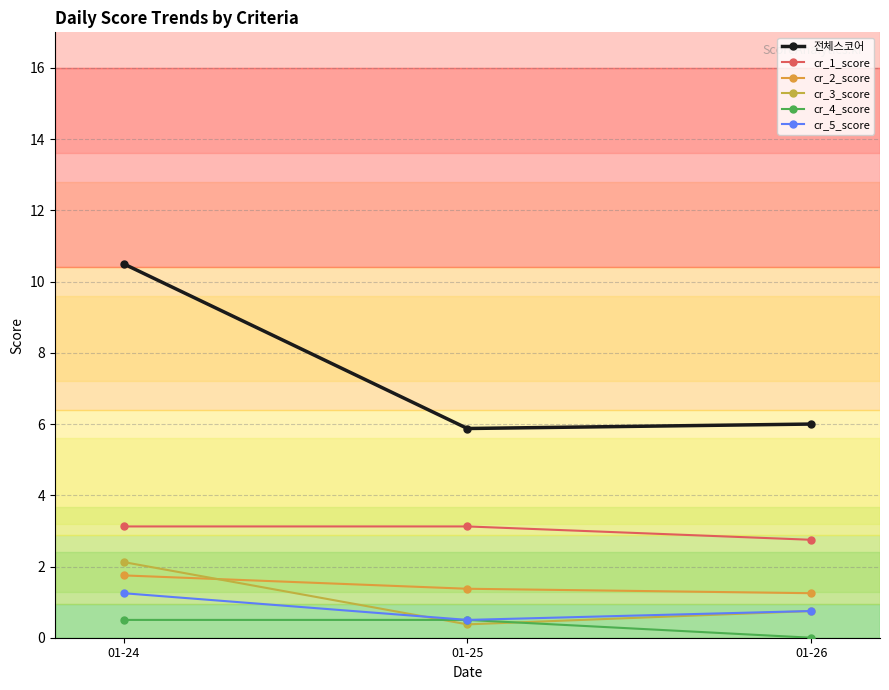

Reading left to right, extract all data points from this chart.

전체스코어: 01-24=10.5	01-25=5.9	01-26=6.0
cr_1_score: 01-24=3.1	01-25=3.1	01-26=2.8
cr_2_score: 01-24=1.8	01-25=1.4	01-26=1.2
cr_3_score: 01-24=2.1	01-25=0.4	01-26=0.8
cr_4_score: 01-24=0.5	01-25=0.5	01-26=0.0
cr_5_score: 01-24=1.2	01-25=0.5	01-26=0.8